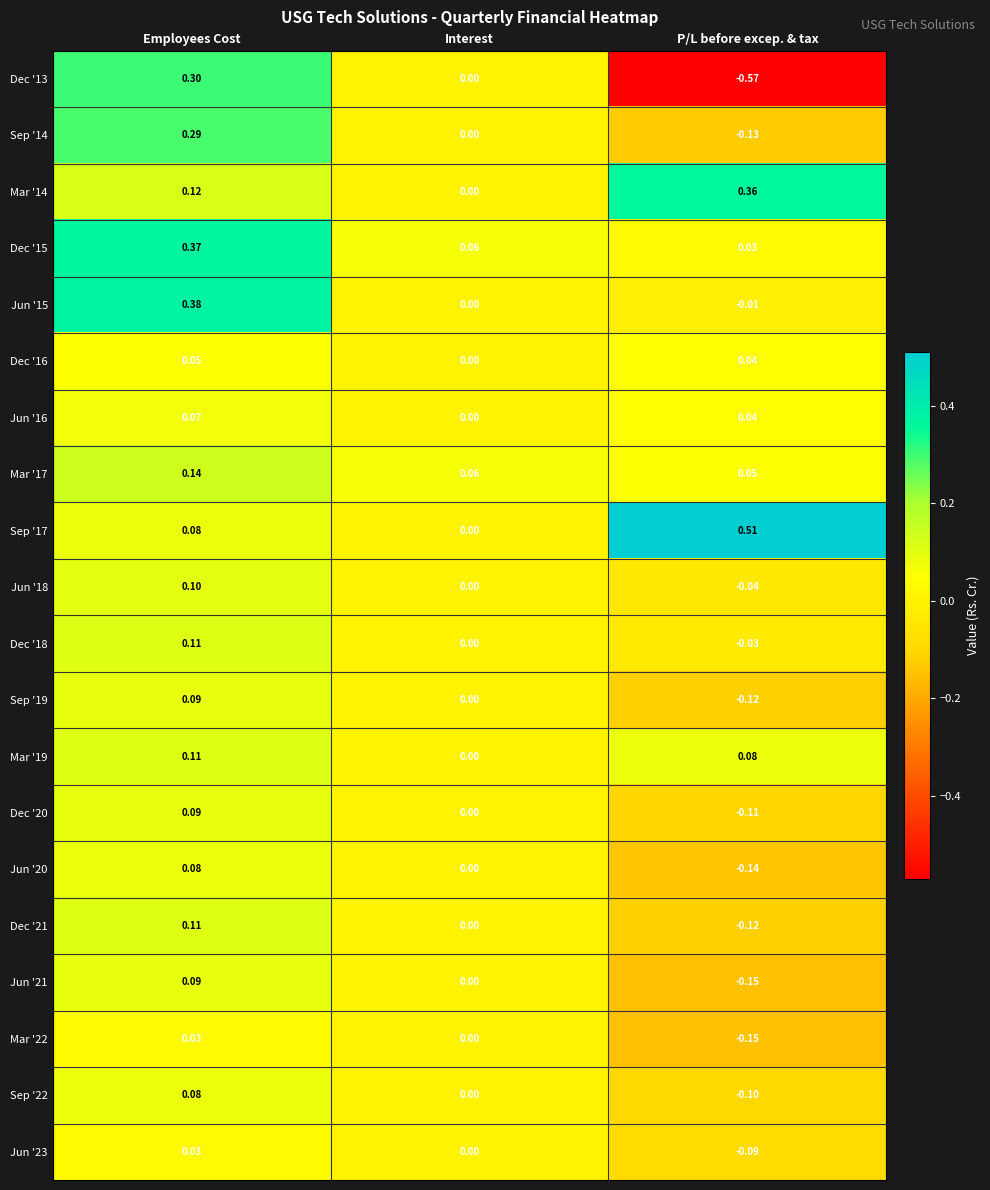

How many values in the Sep '14 series are below 0?

1